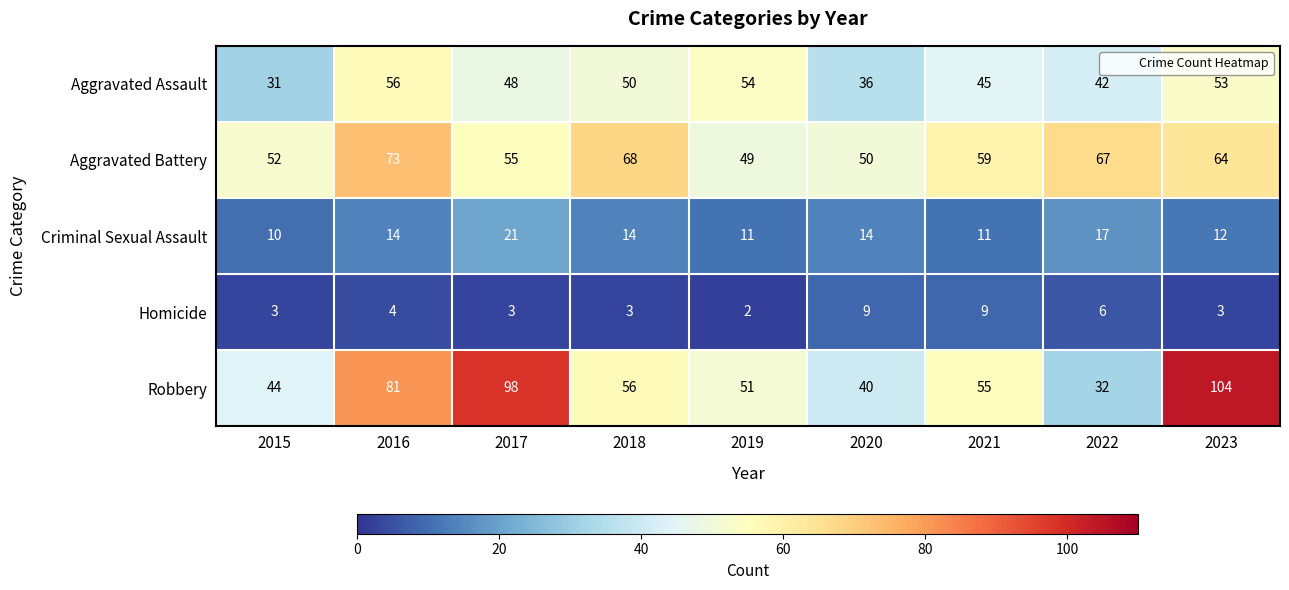

What is the smallest value displayed?

2